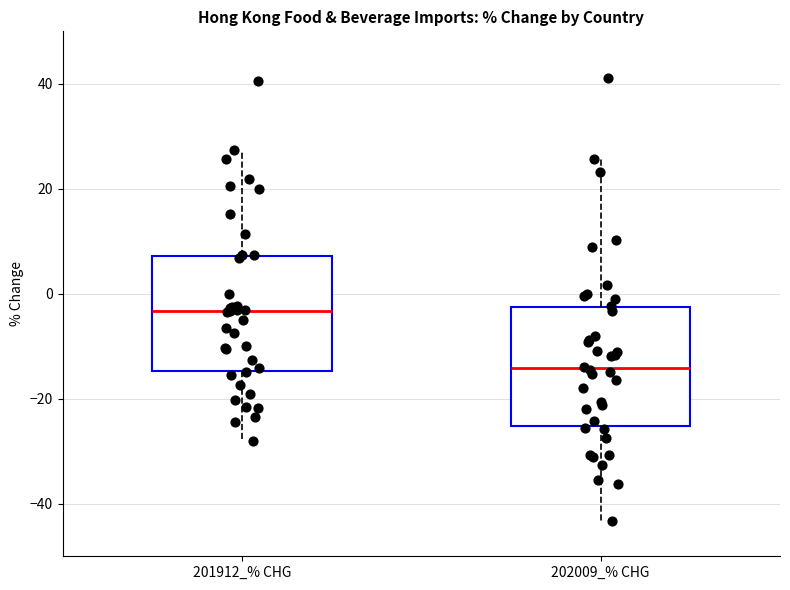

Reading left to right, transcribe this box plot: for each box, give where its median line is, the range the box spans, and where its two whiskers end, as read against the y-axis. The values are not printed on the chart, so give them approximately, as read against the axis.

201912_% CHG: median -4, box -14 to 8, whiskers -28 to 28
202009_% CHG: median -14, box -26 to -2, whiskers -44 to 26